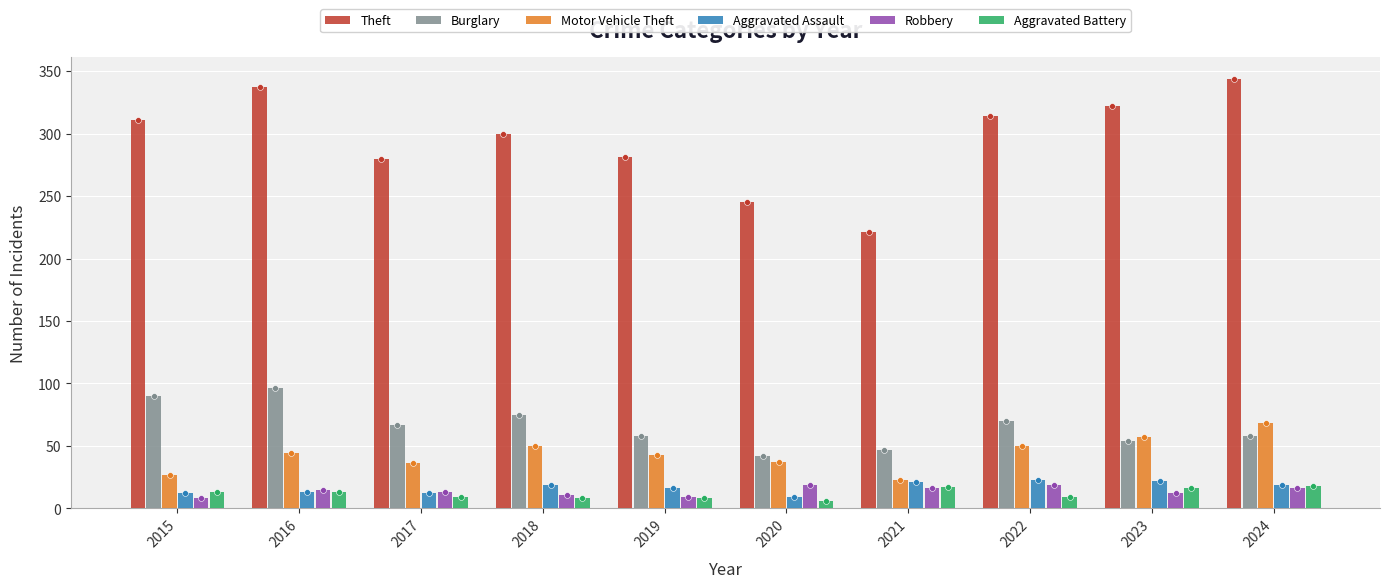

At how many categories does at least one series exceed 242?

9